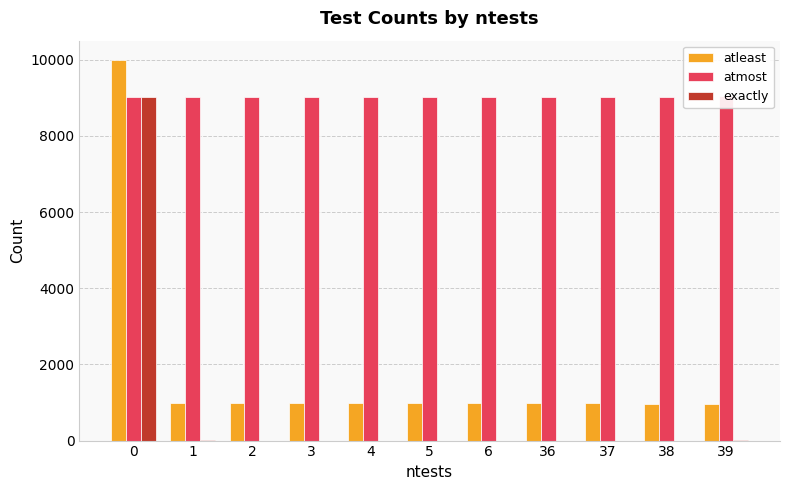

How many series are shown in this chart?

3